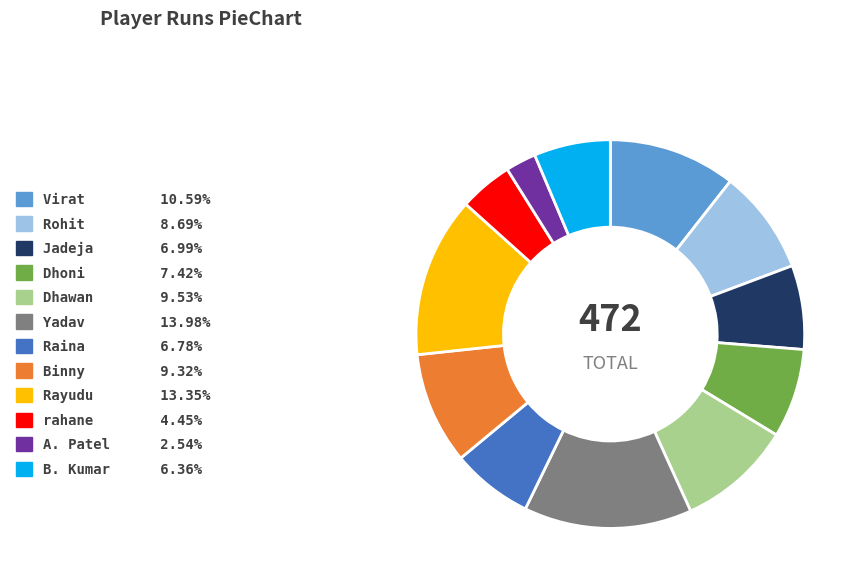

Is there any slice that represents more than half of the pie?

No